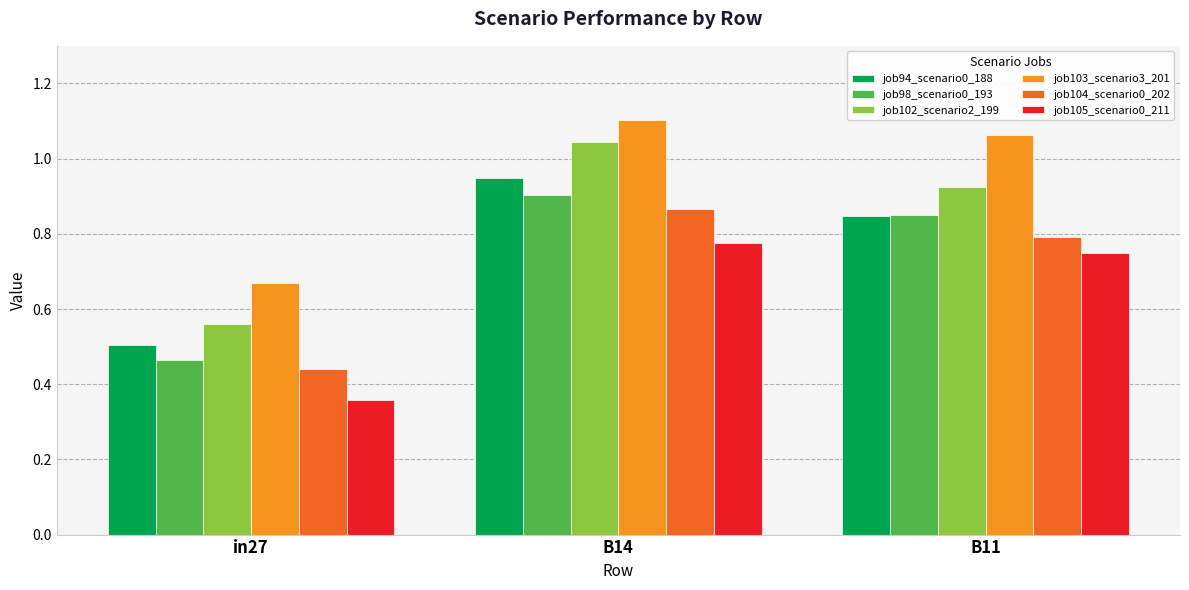

Which series has the largest range (max minus min)?

job102_scenario2_199